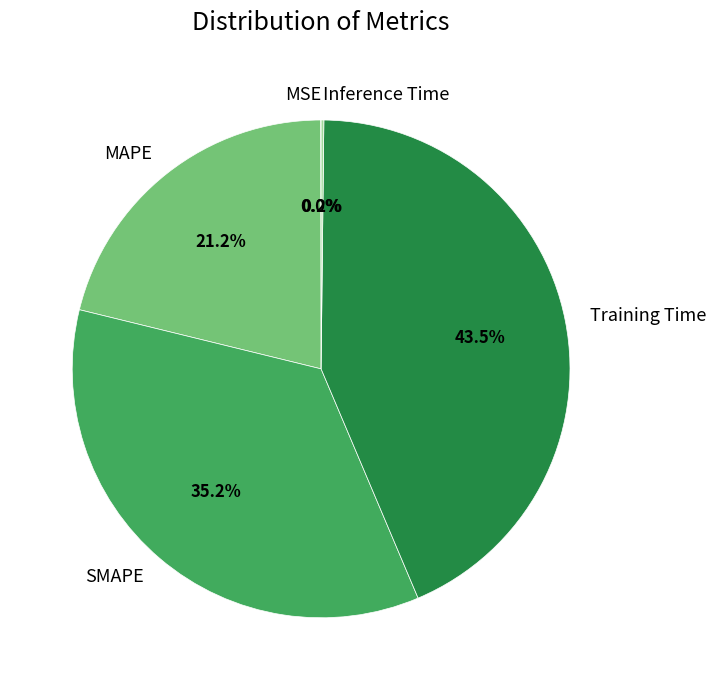

Does Training Time represent more than half of the total?

No